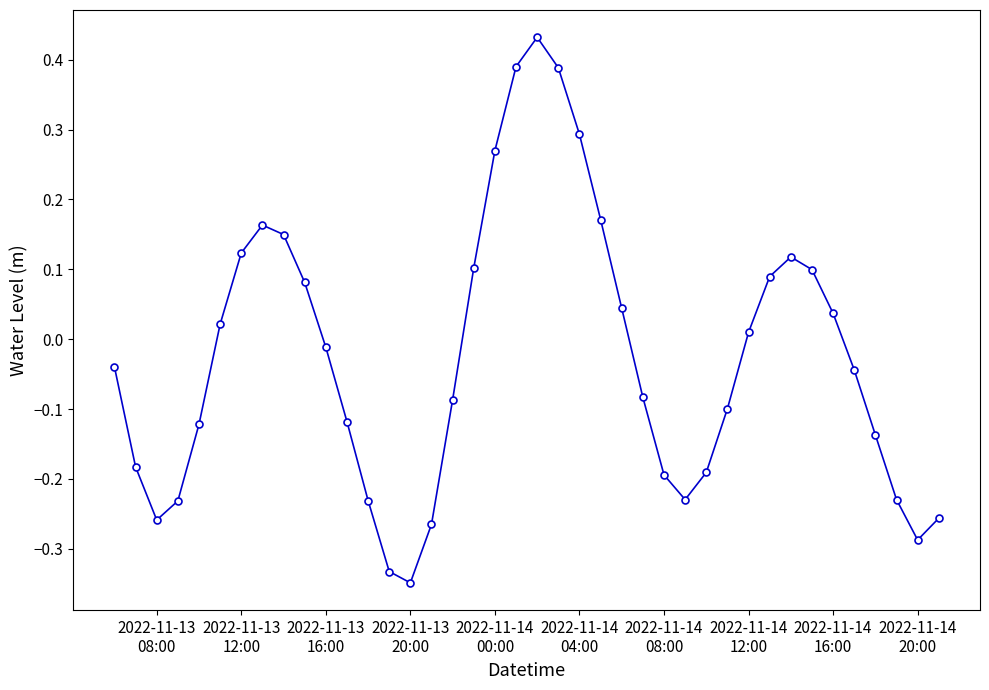

True or false: the data has more than 0 interior local peaks.

True